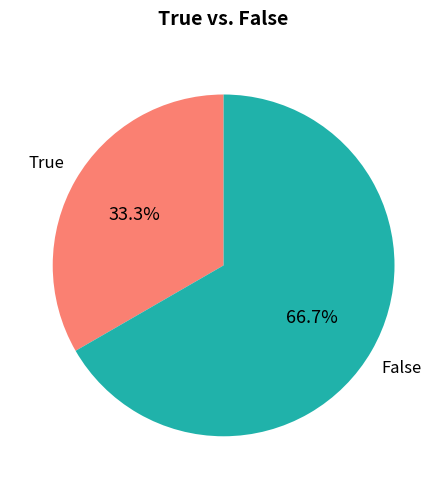

Rank the categories by value from lowest to highest.

True, False